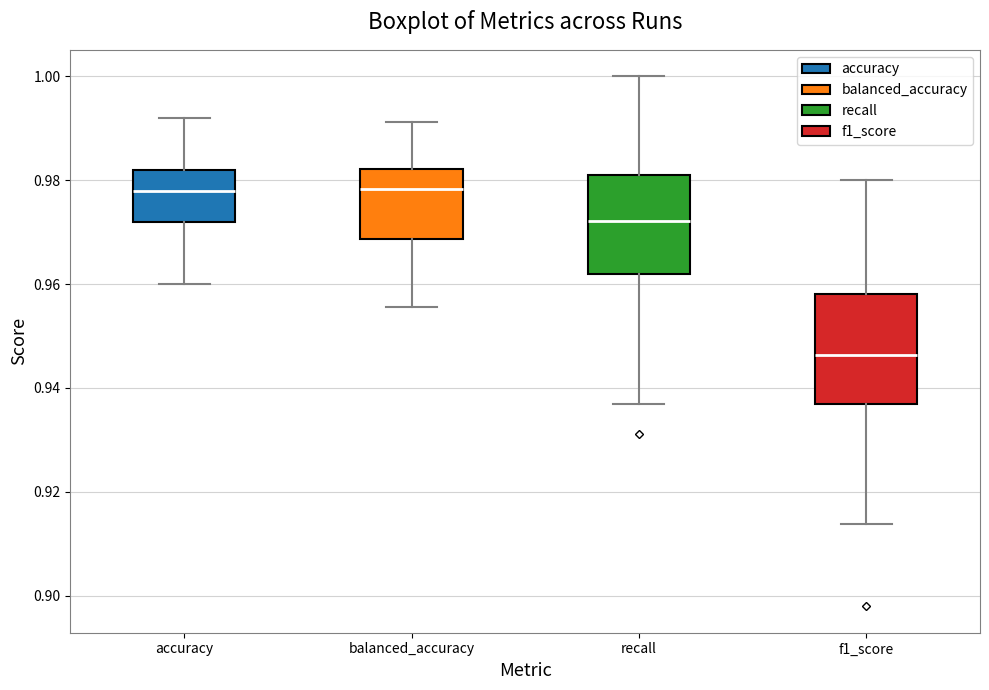

Where is the upper edge of the box for balanced_accuracy on the y-axis? The values are not printed on the chart, so give them approximately, as read against the axis.

0.982